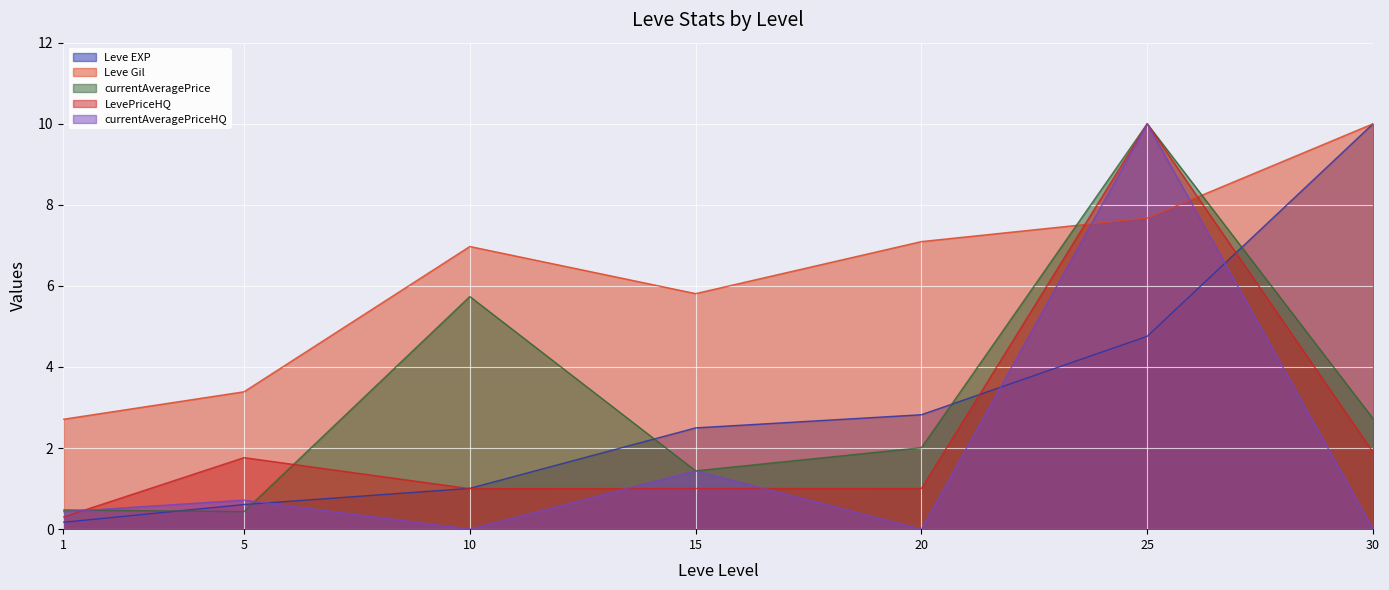

The currentAveragePriceHQ series shows 0.0 at 10. True or false?

True